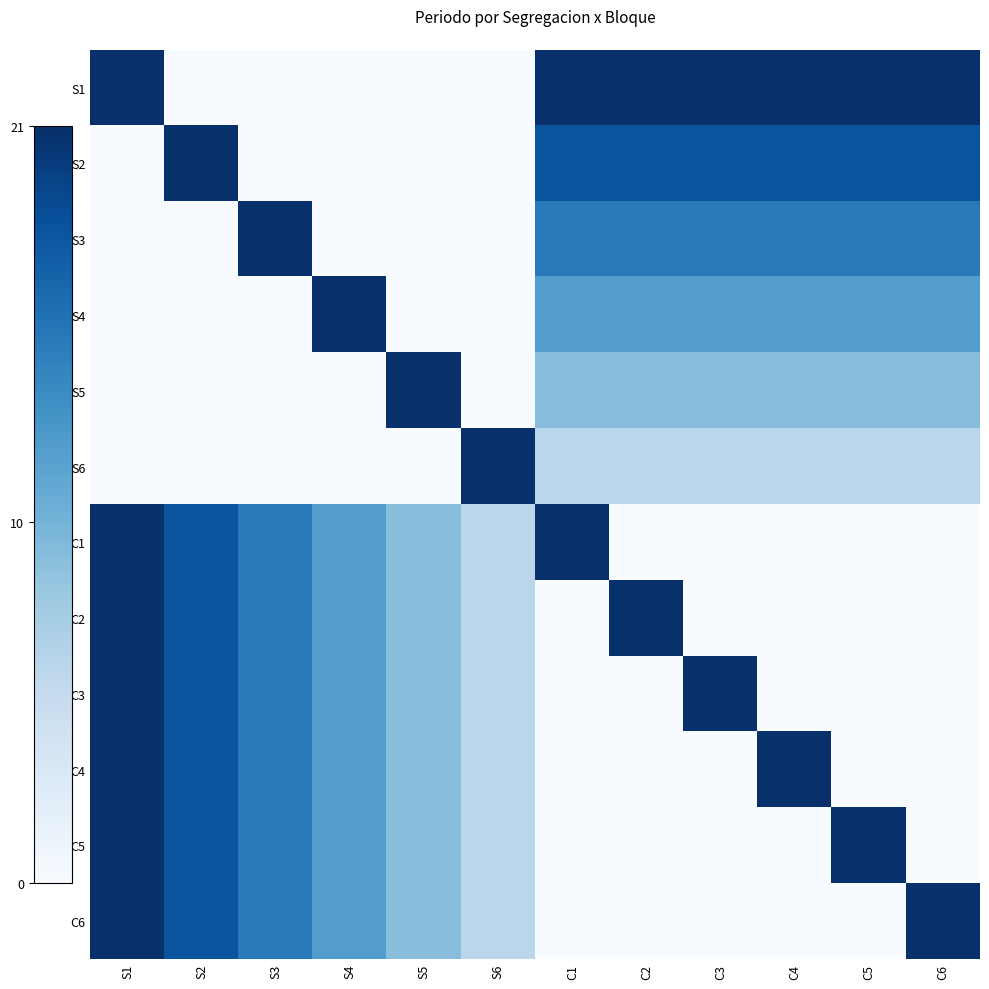

Rank the series by their maximum value, from highest to lowest.

S1, S2, S3, S4, S5, S6, C1, C2, C3, C4, C5, C6